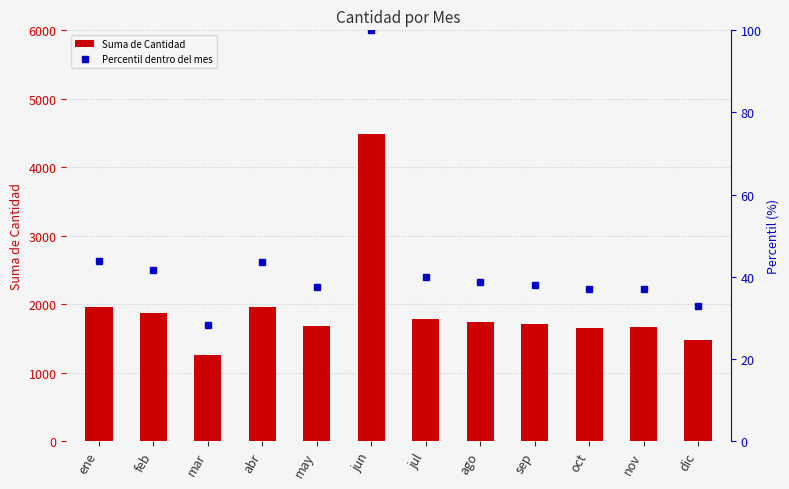

What is the sum of all Suma de Cantidad values?

23231